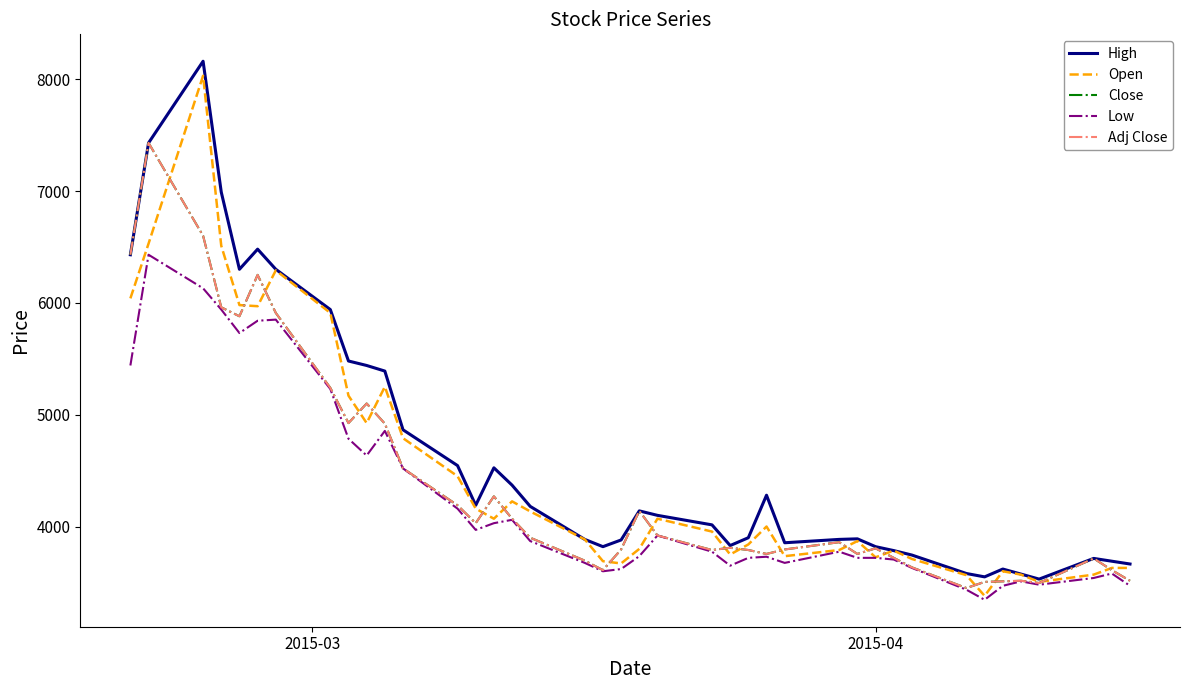

True or false: Close and High intersect in this chart.

False